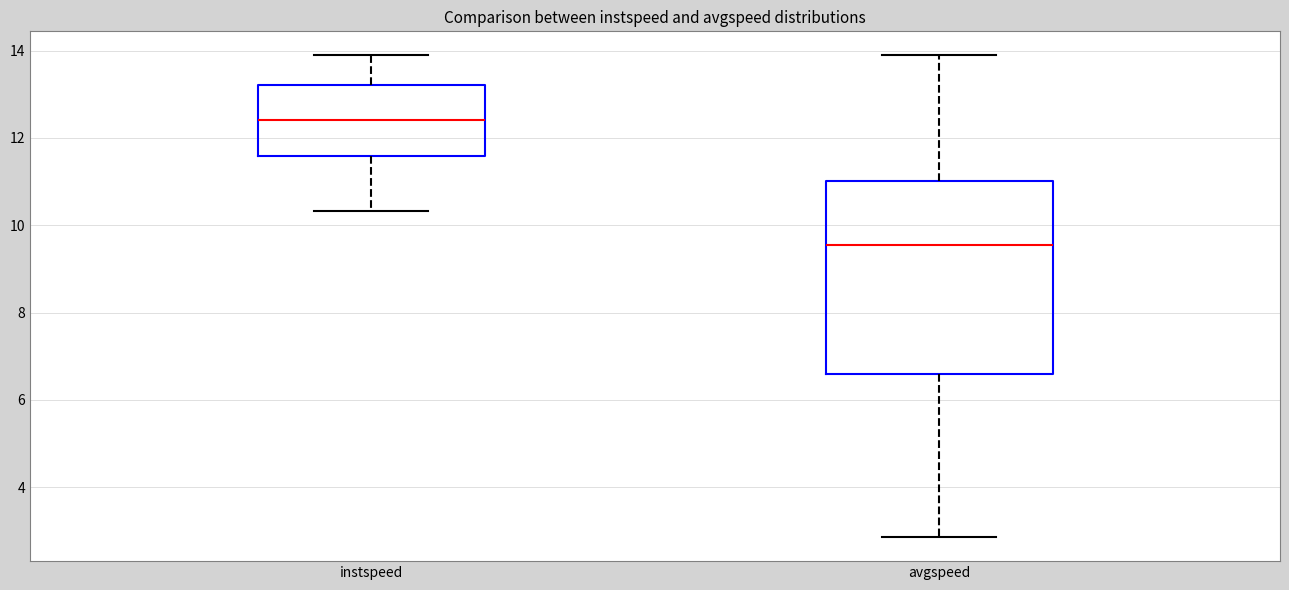

Reading left to right, read every box against the y-axis: the position of its median line, the range the box covers, and the ends of its whiskers. The values are not printed on the chart, so give them approximately, as read against the axis.

instspeed: median 12.4, box 11.6 to 13.2, whiskers 10.4 to 13.8
avgspeed: median 9.6, box 6.6 to 11.0, whiskers 2.8 to 13.8